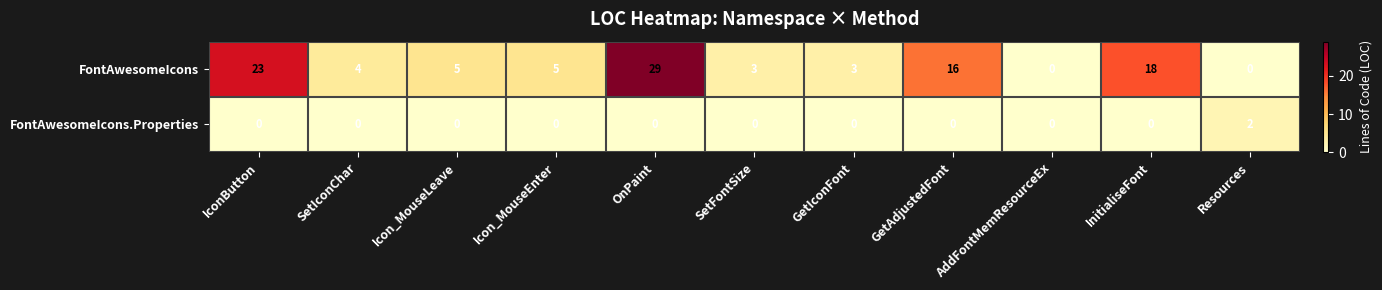

The value of FontAwesomeIcons at Icon_MouseEnter is 5. True or false?

True